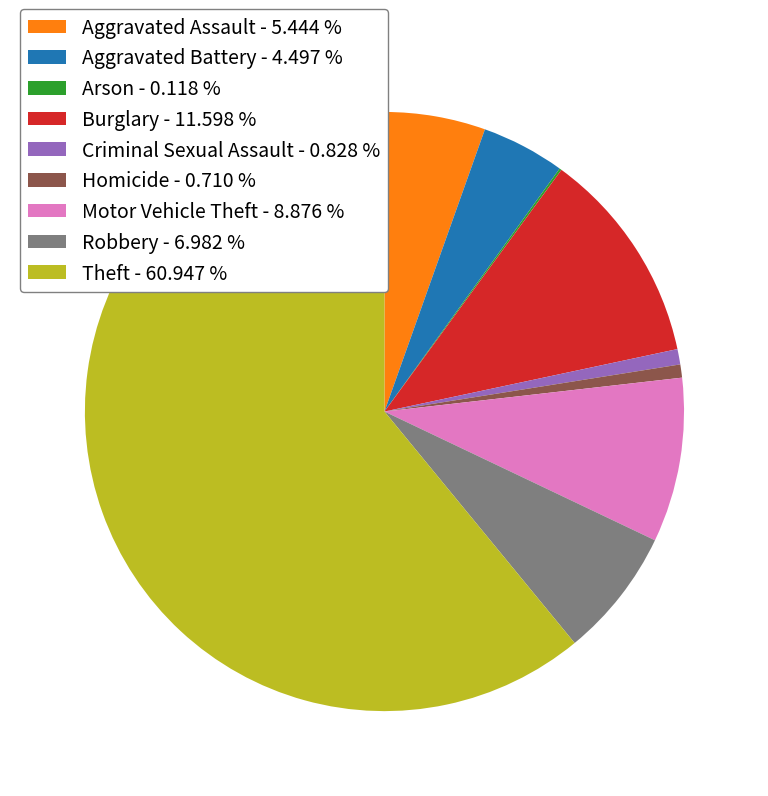

Is Theft the majority of the pie?

Yes